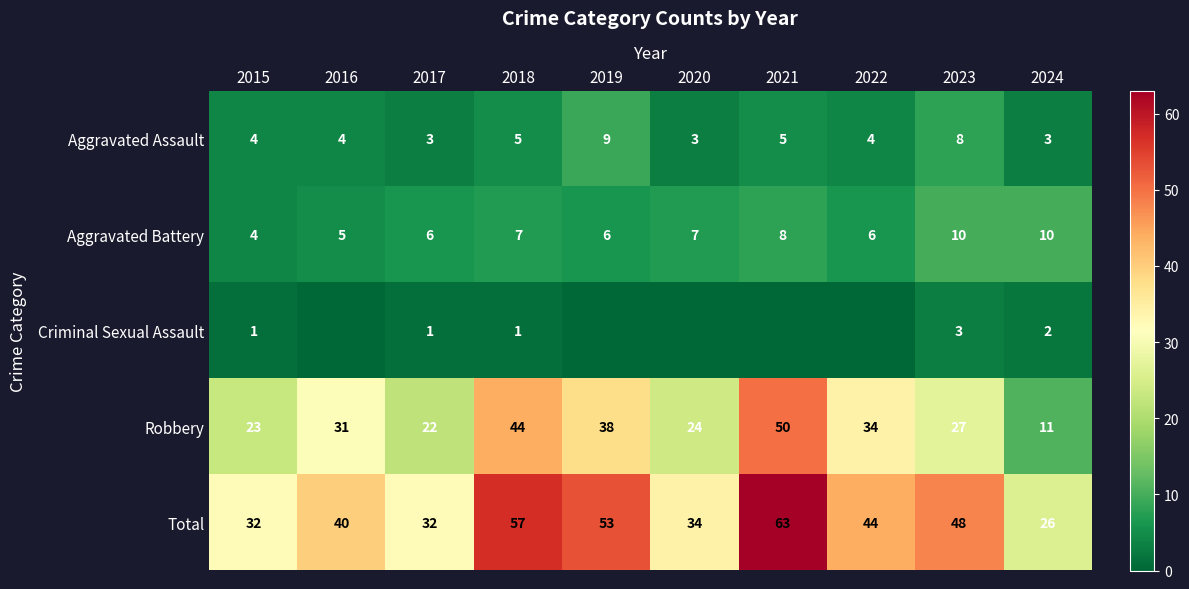

Rank the series at 2018 from highest to lowest value.

Total, Robbery, Aggravated Battery, Aggravated Assault, Criminal Sexual Assault